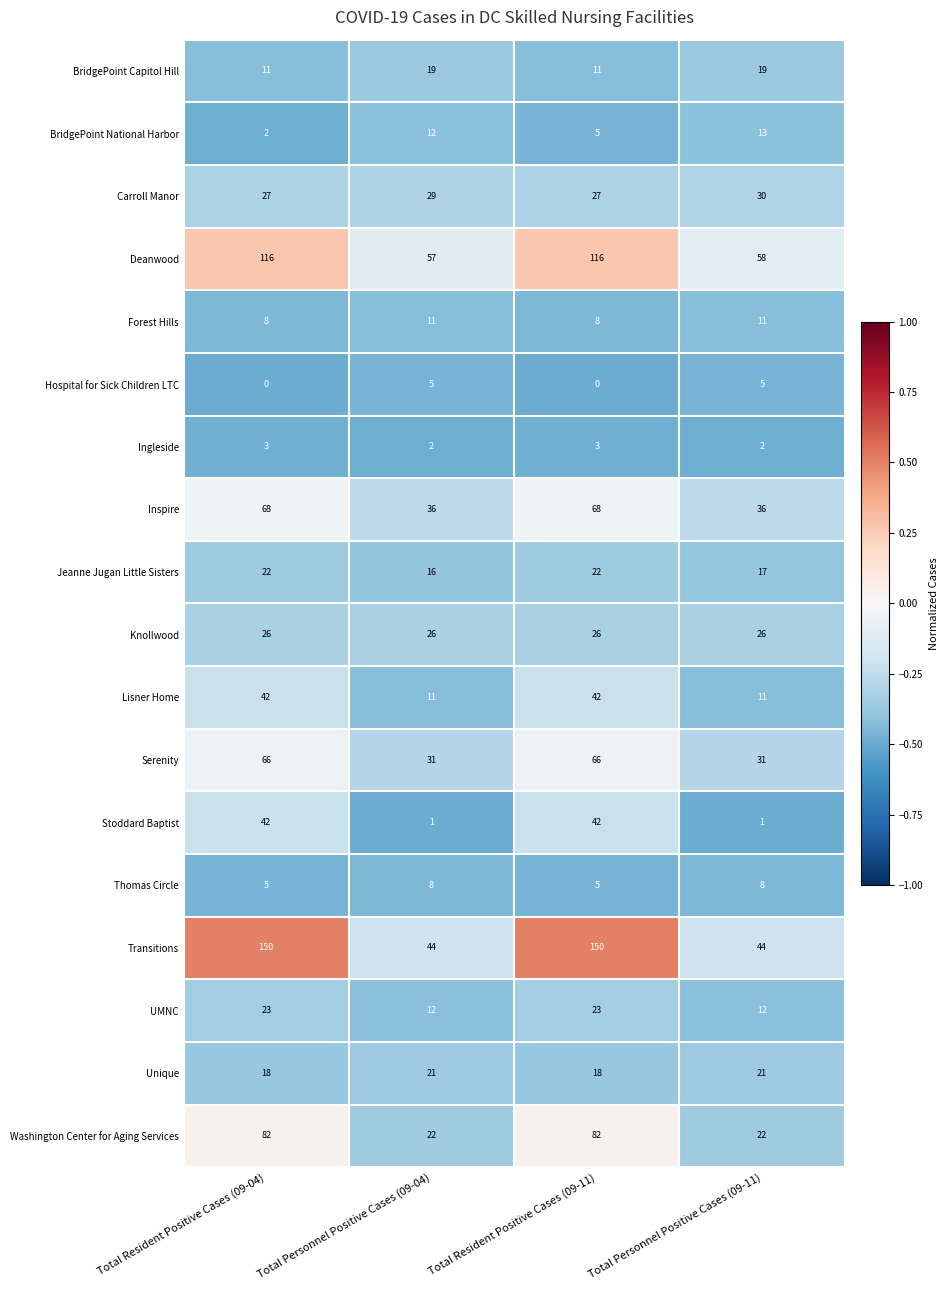

Which series has the widest spread of values?

Transitions